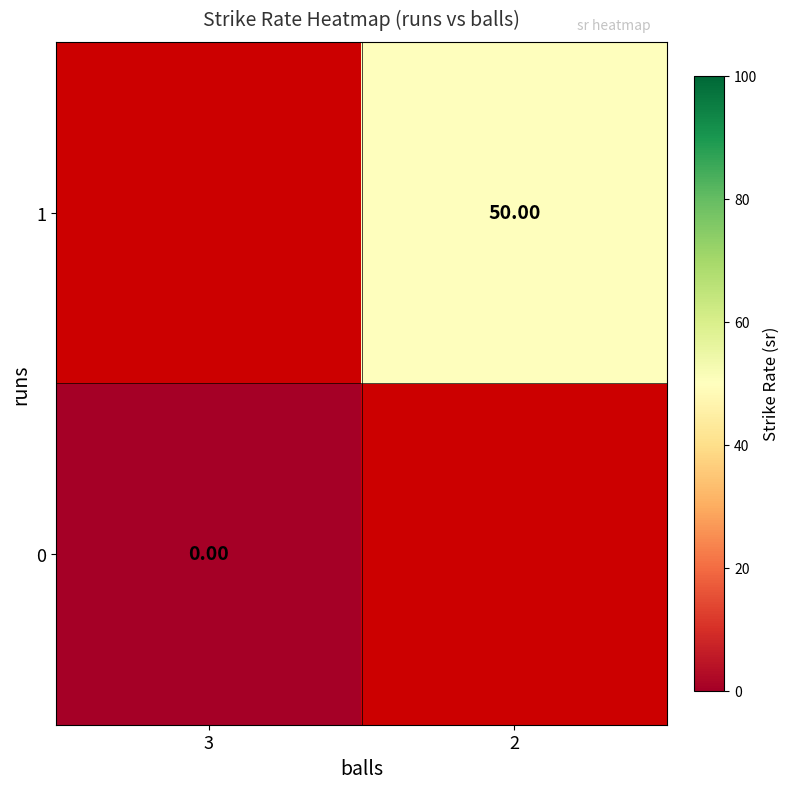

At which category does the chart reach its peak across all series?

2